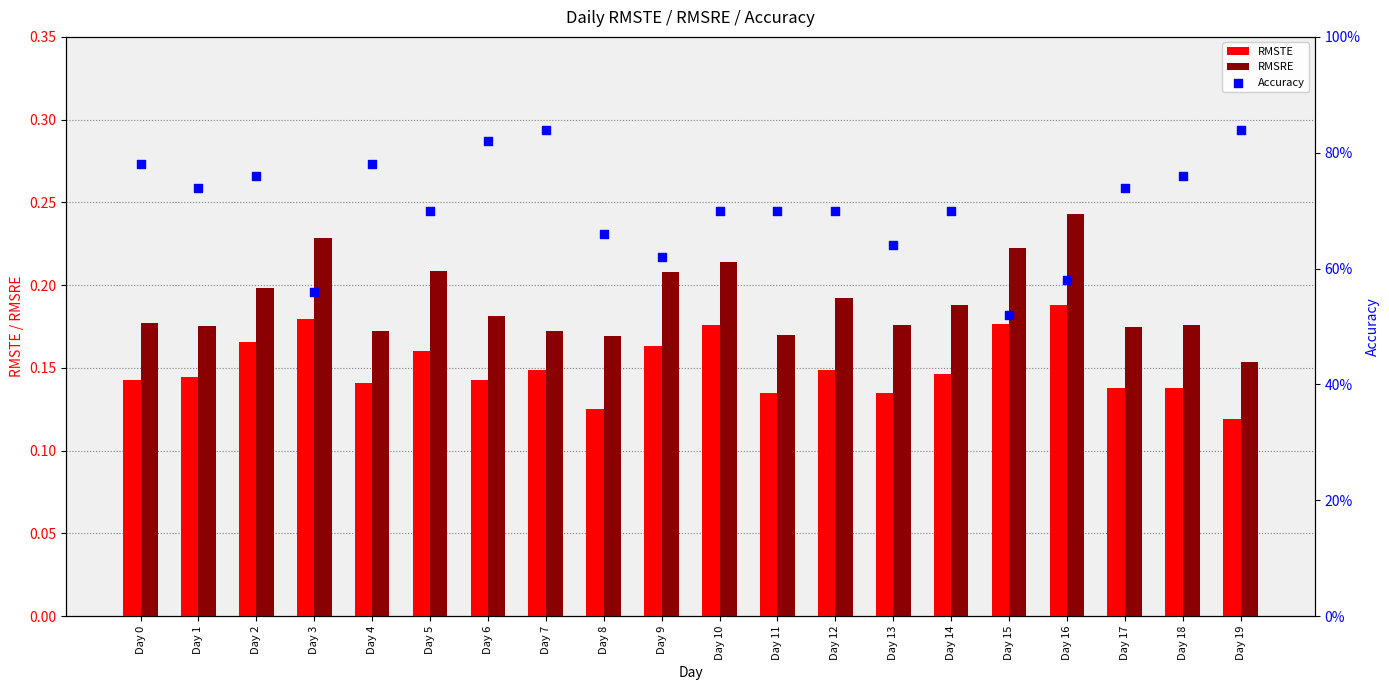

Which series contains the highest Y value?

Accuracy